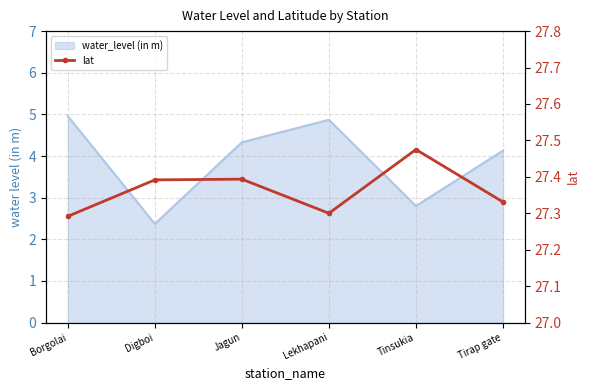

At which label is the value closest to 27?

Borgolai